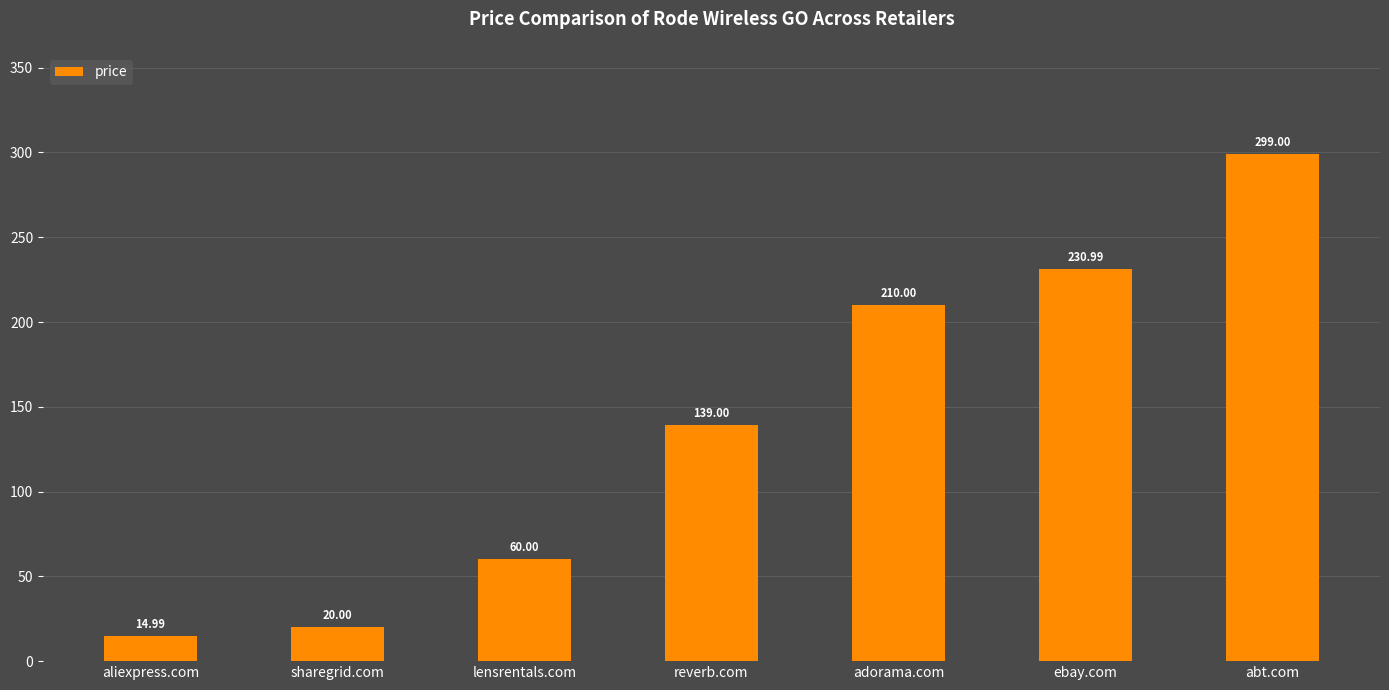

List the labels in order of value, largest first.

abt.com, ebay.com, adorama.com, reverb.com, lensrentals.com, sharegrid.com, aliexpress.com